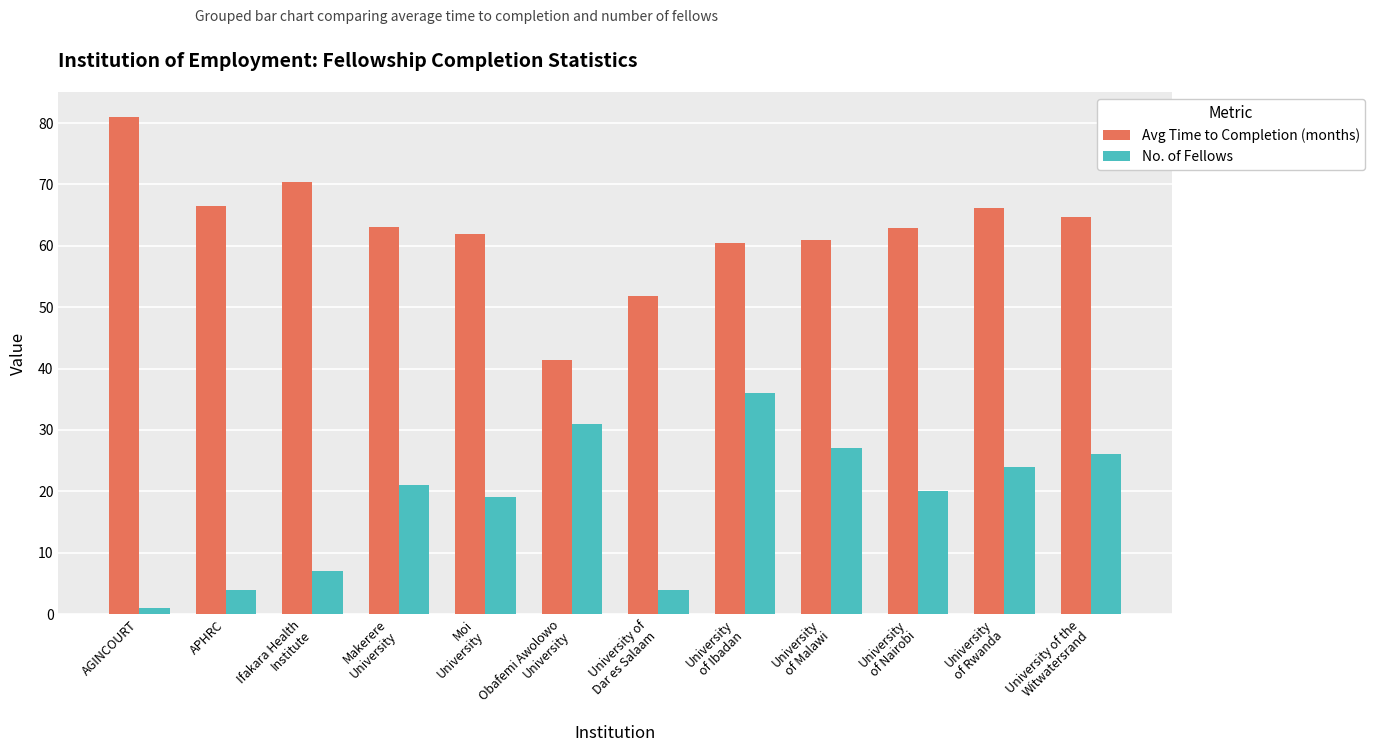

How many bars are there in each group?

2